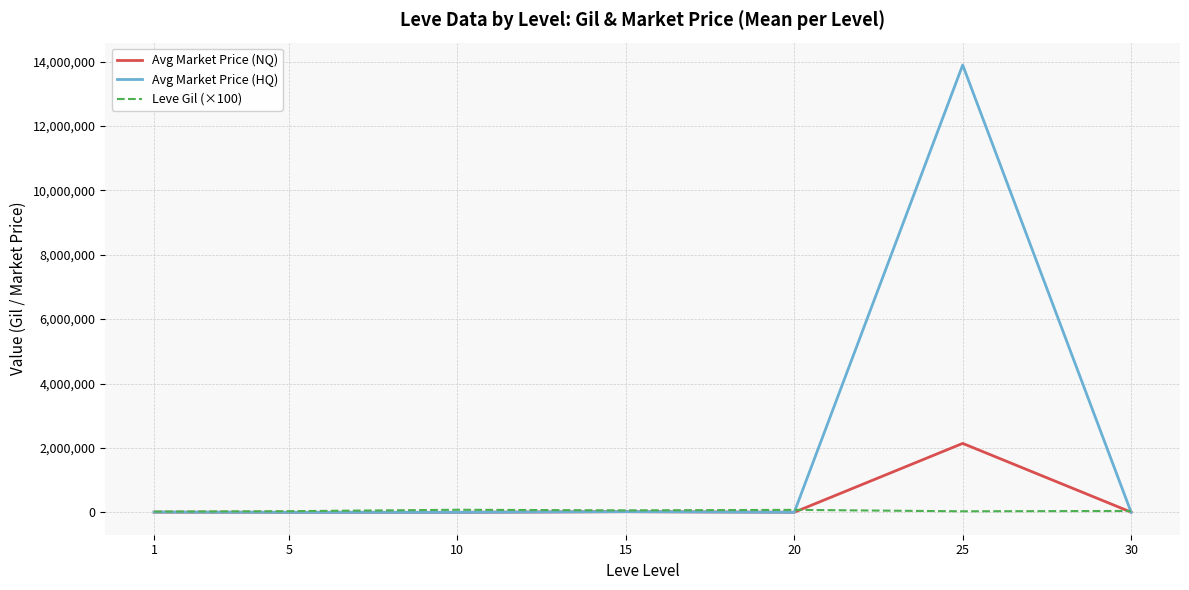

Between 15 and 25, which series saw the biggest shift?

Avg Market Price (HQ)